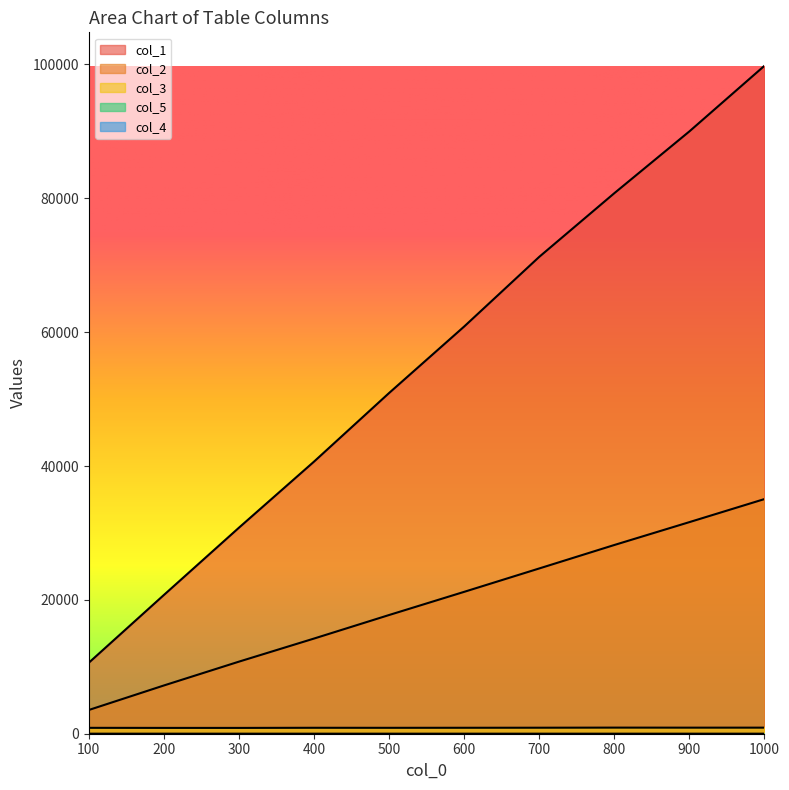

True or false: col_1 and col_3 intersect in this chart.

False